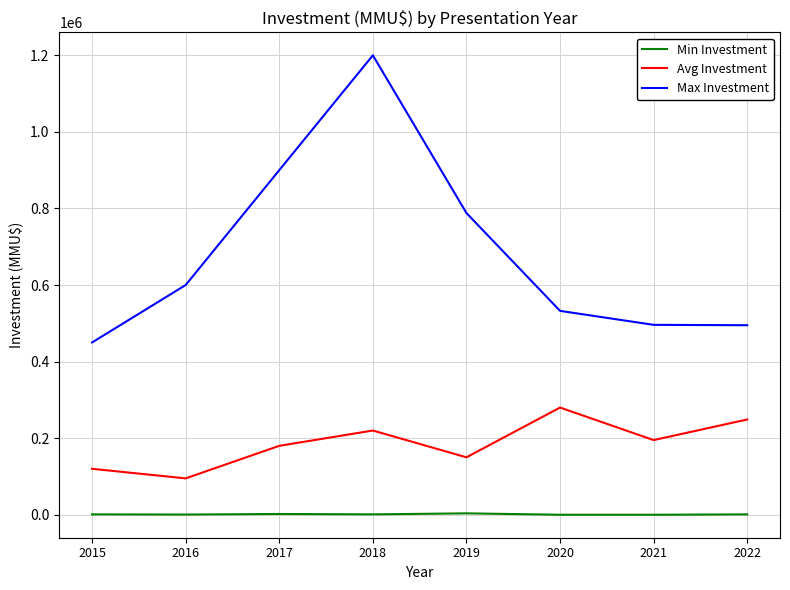

What is the spread (max minus min) of values at 2017?

898000